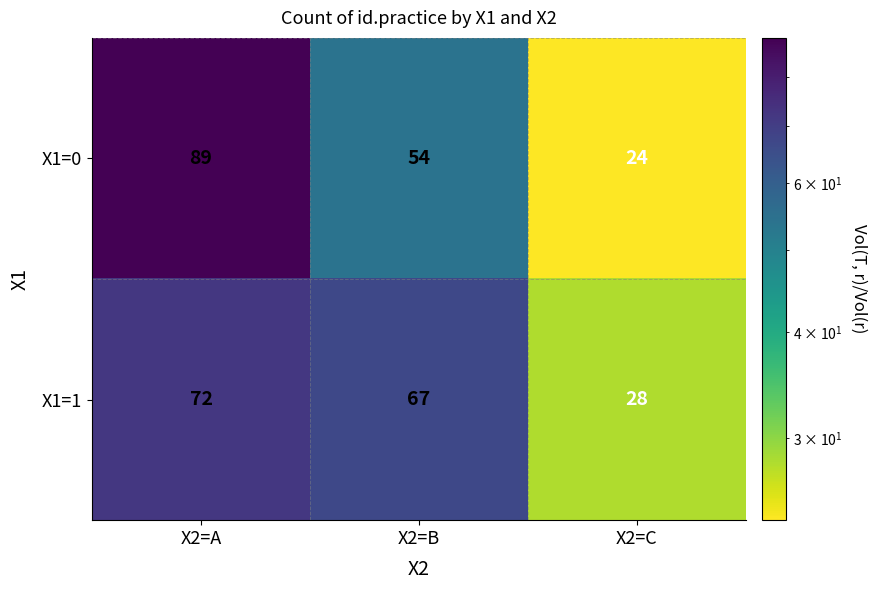

Reading right to left, list all the values displayed in this chart.

X1=0: X2=C=24	X2=B=54	X2=A=89
X1=1: X2=C=28	X2=B=67	X2=A=72